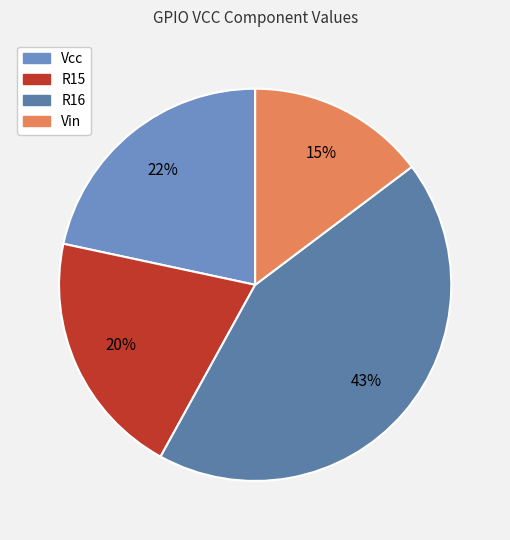

To the nearest percent, what percentage of the pie is Vin?

15%